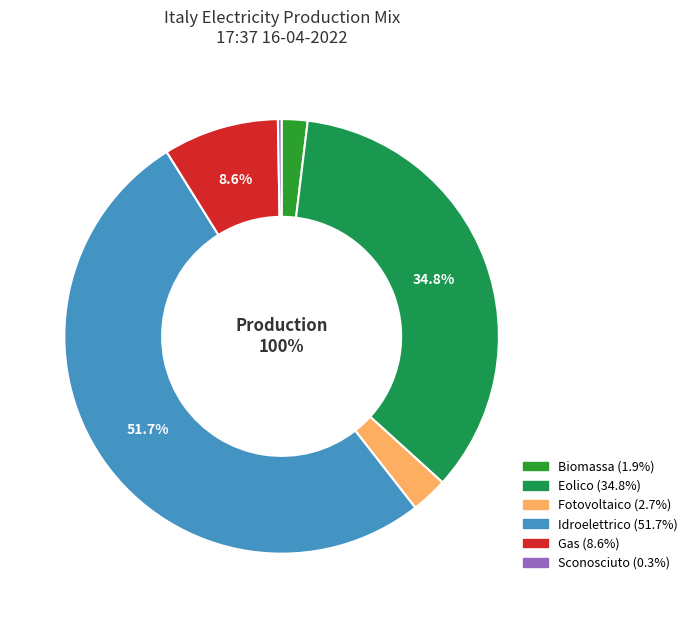

Which slice is the largest?

idroelettrico